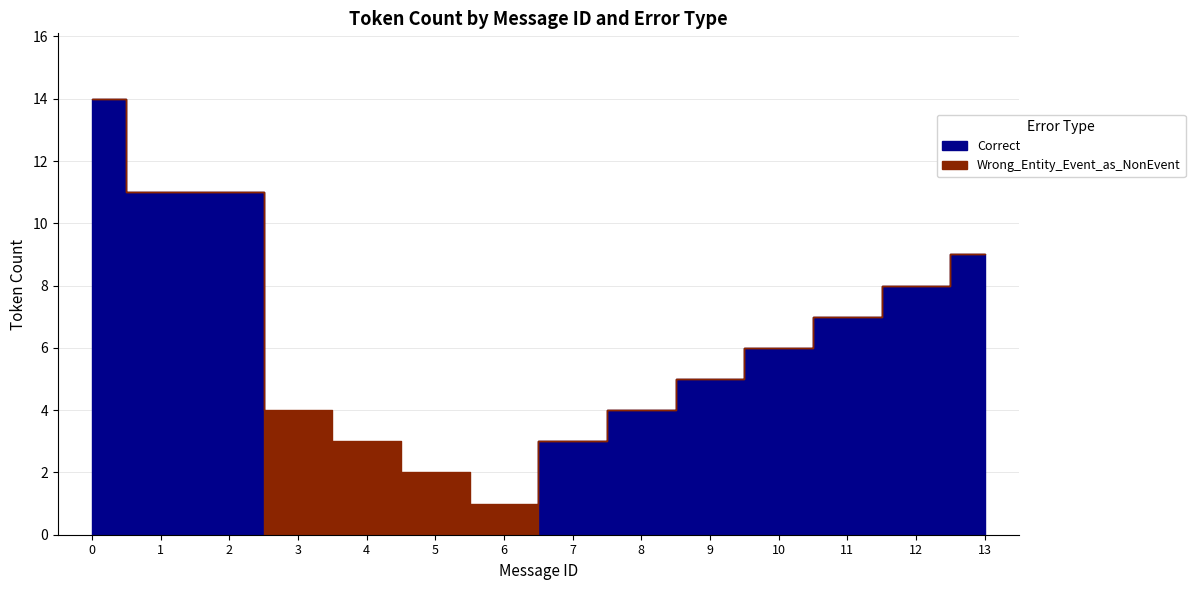

What are all the series names shown in the legend?

Correct, Wrong_Entity_Event_as_NonEvent